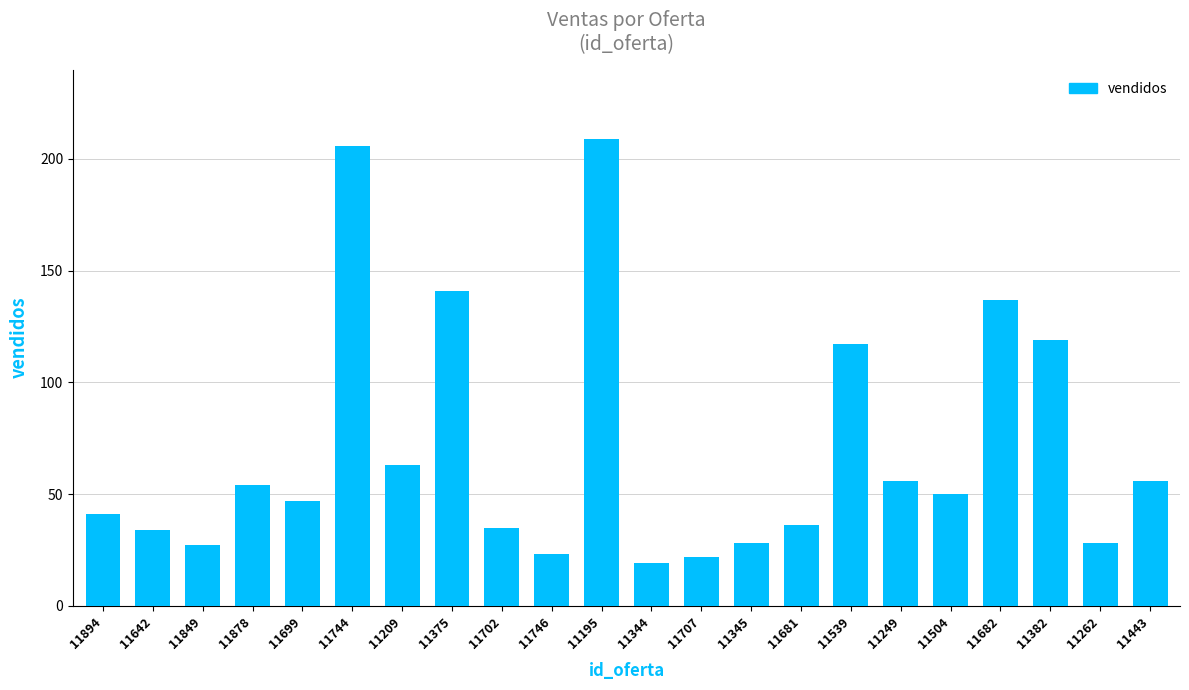

How many bars are there in total?

22